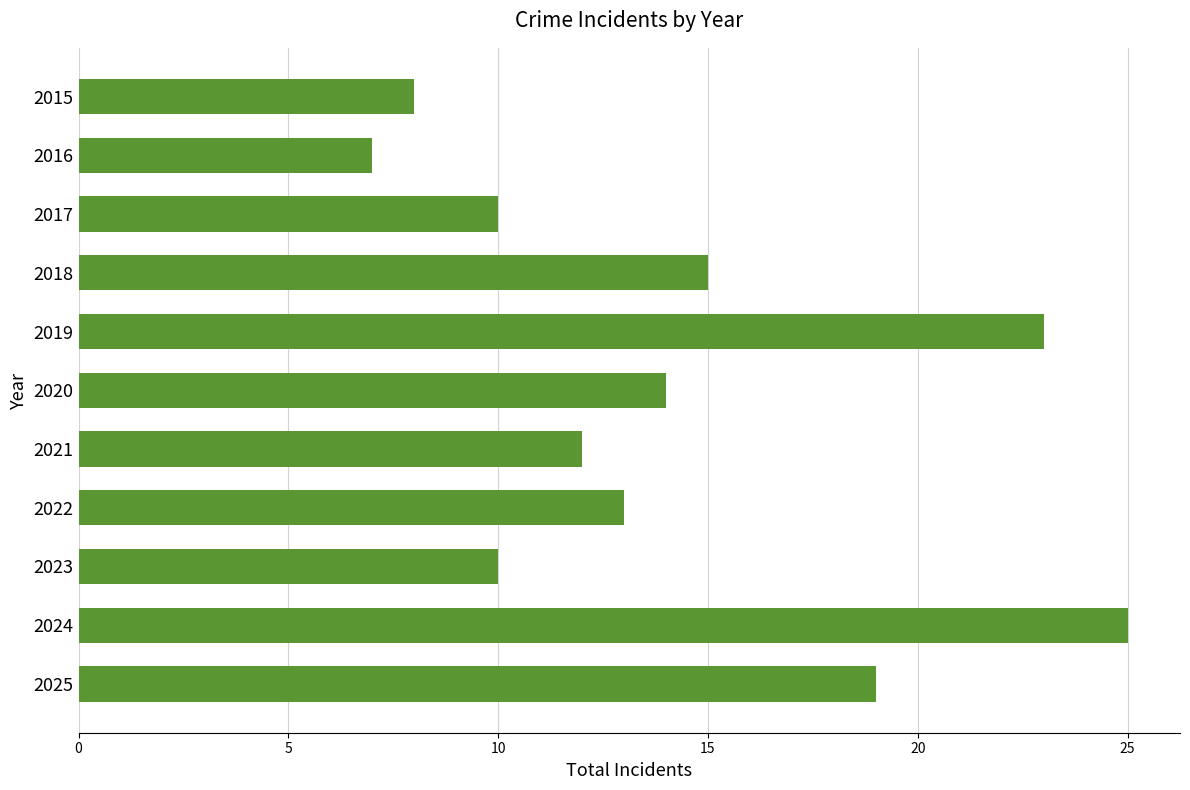

How many data points does each series have?

11